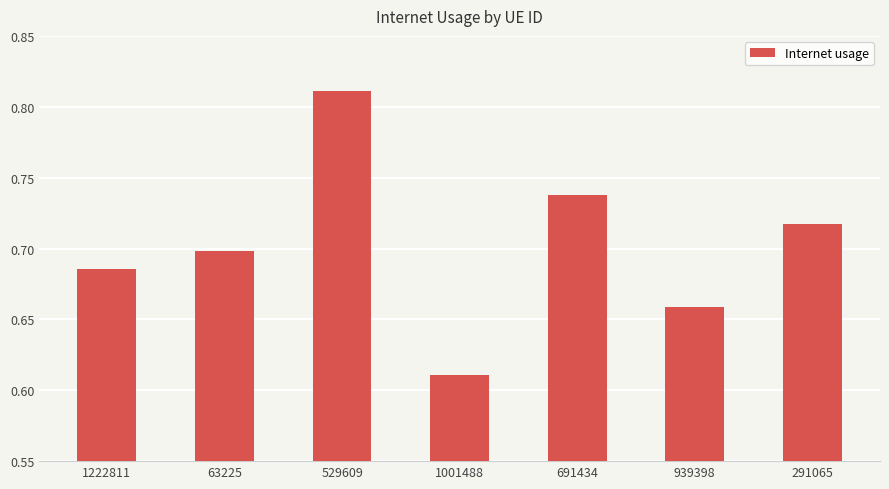

At which category does the chart reach its minimum across all series?

1001488